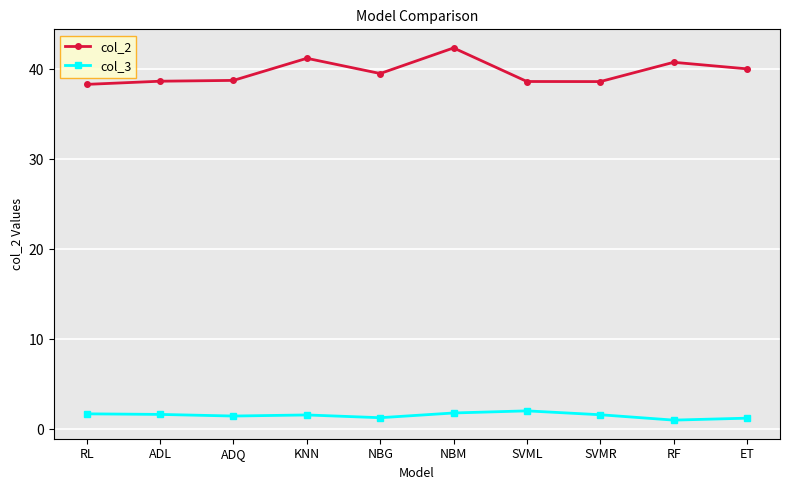

What is the difference between the maximum and minimum values in the col_2 series?

4.1